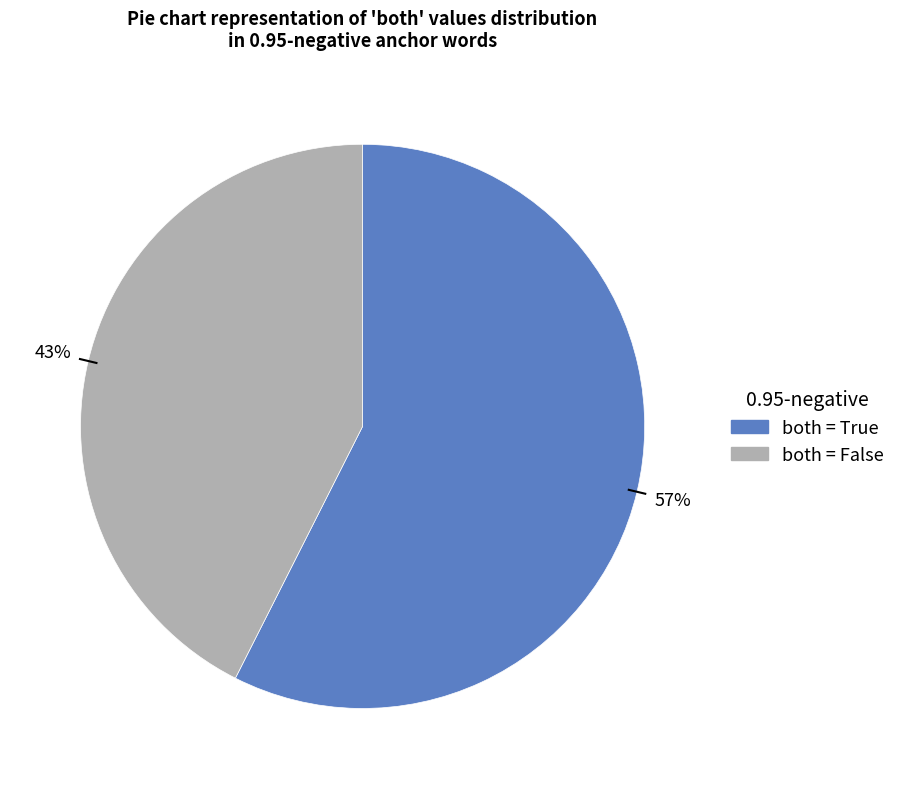

To the nearest percent, what is the average slice percentage?

50%